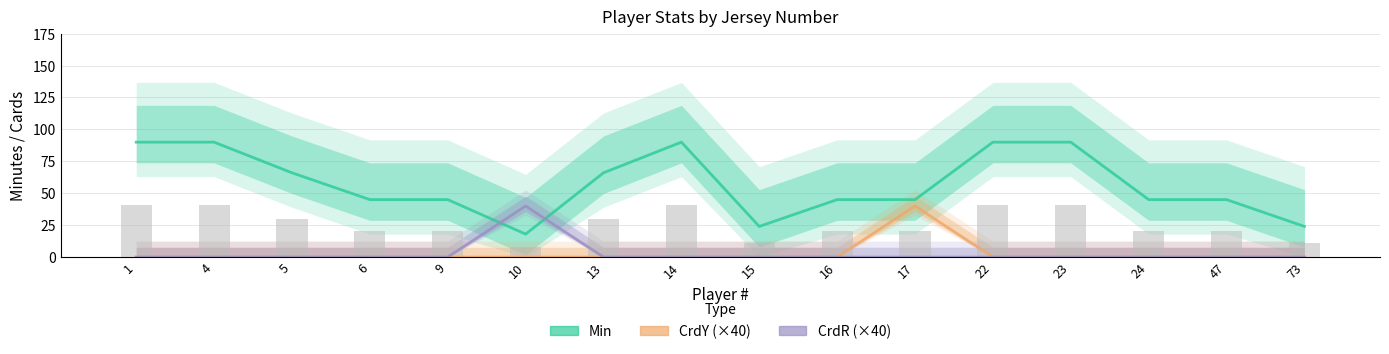

What is the total value across all series at 73?

24